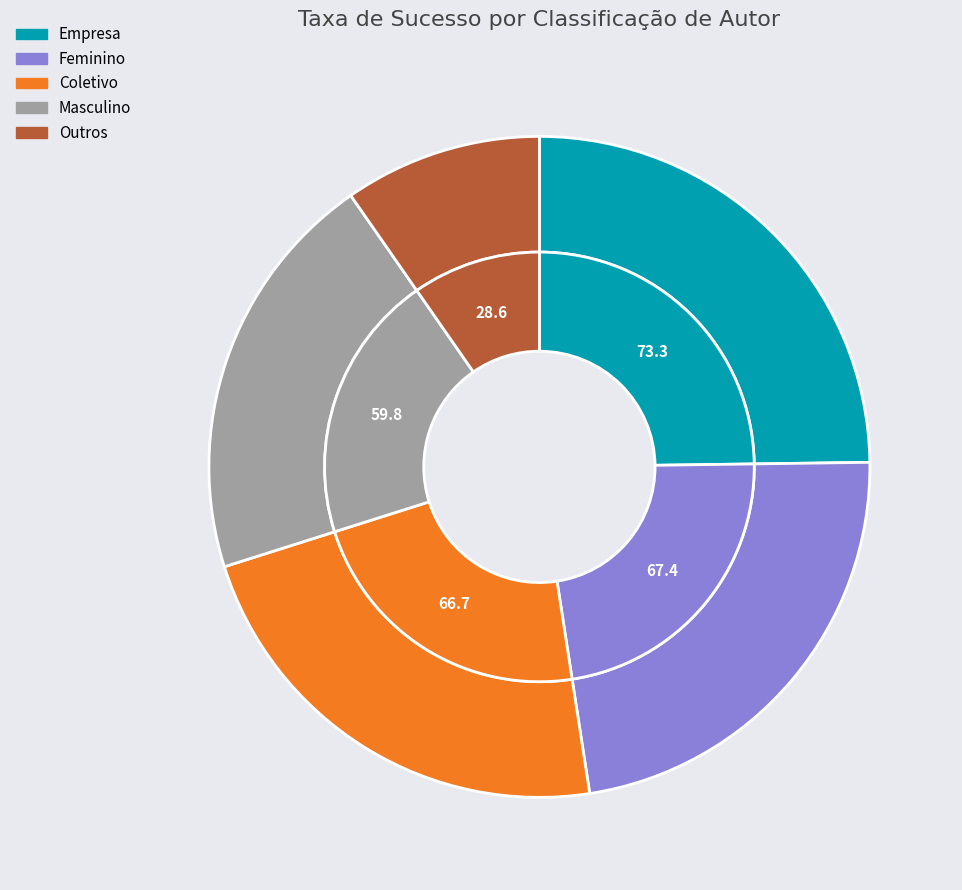

What is the largest slice in the pie chart?

Empresa